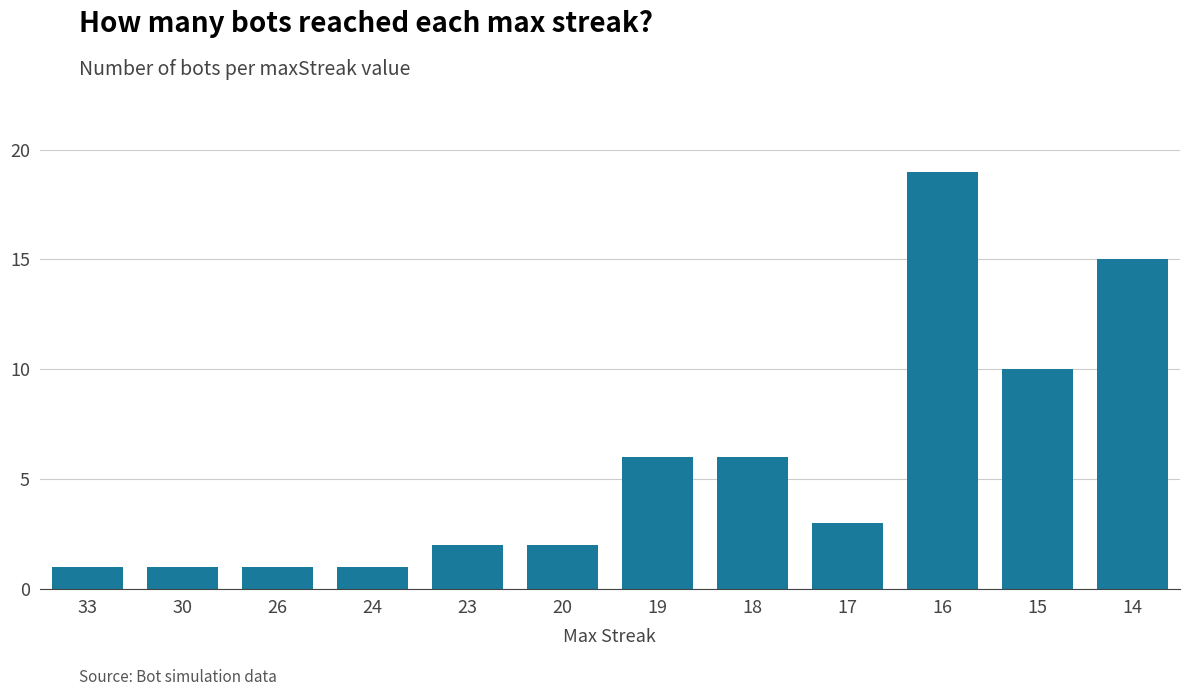

Approximately how many times larger is the value at 15 compared to 14?

0.7